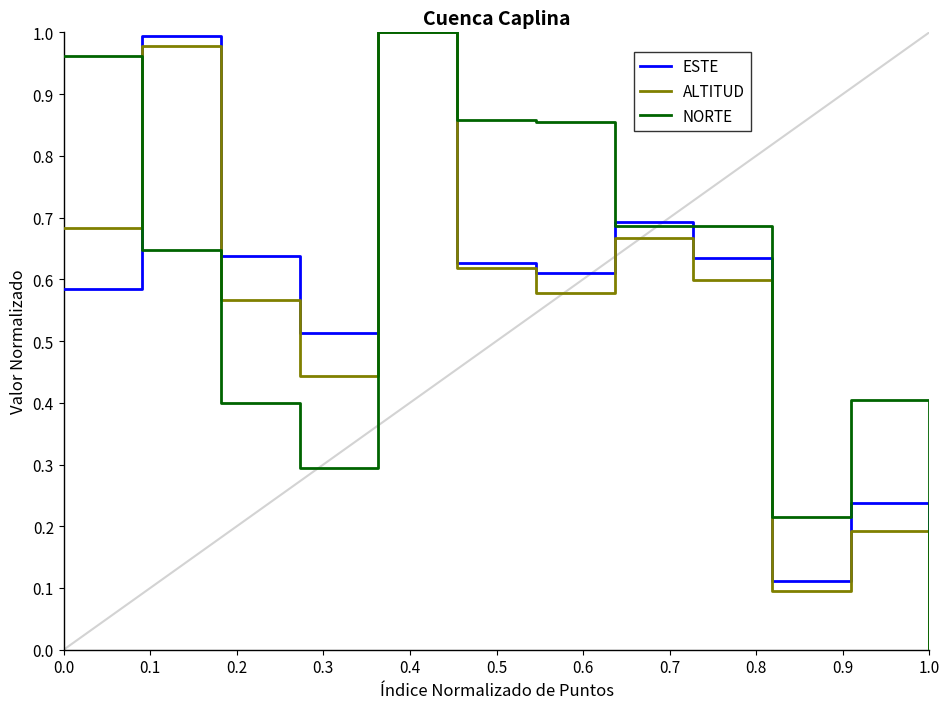

What is the average value of the ESTE series?

0.6